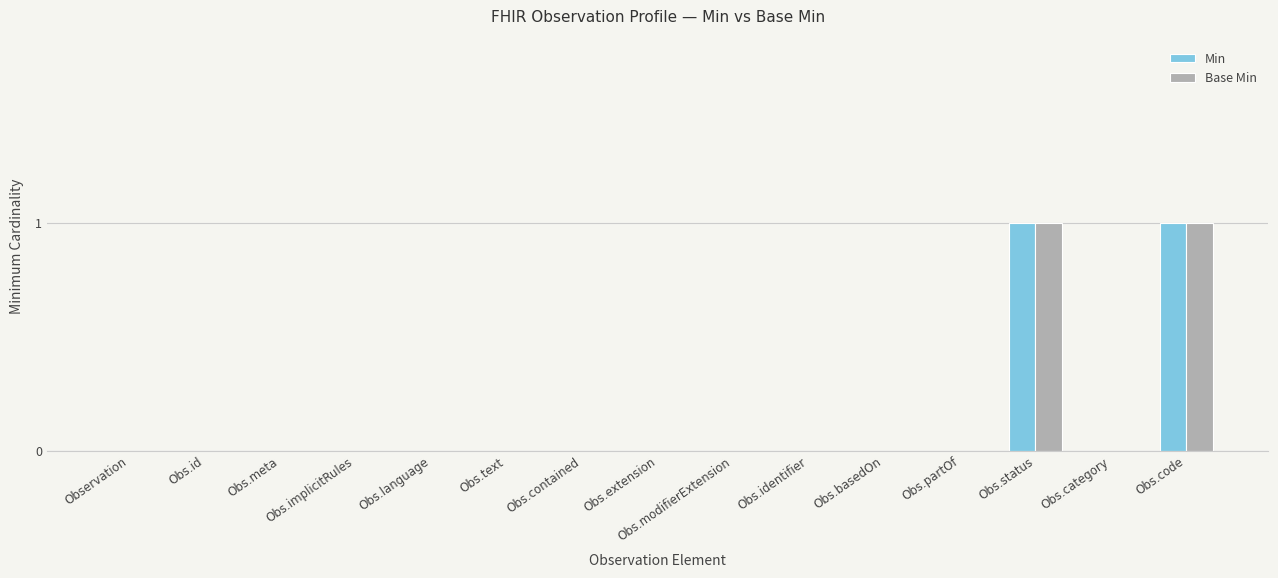

Is it true that Base Min equals 0 at Obs.meta?

True